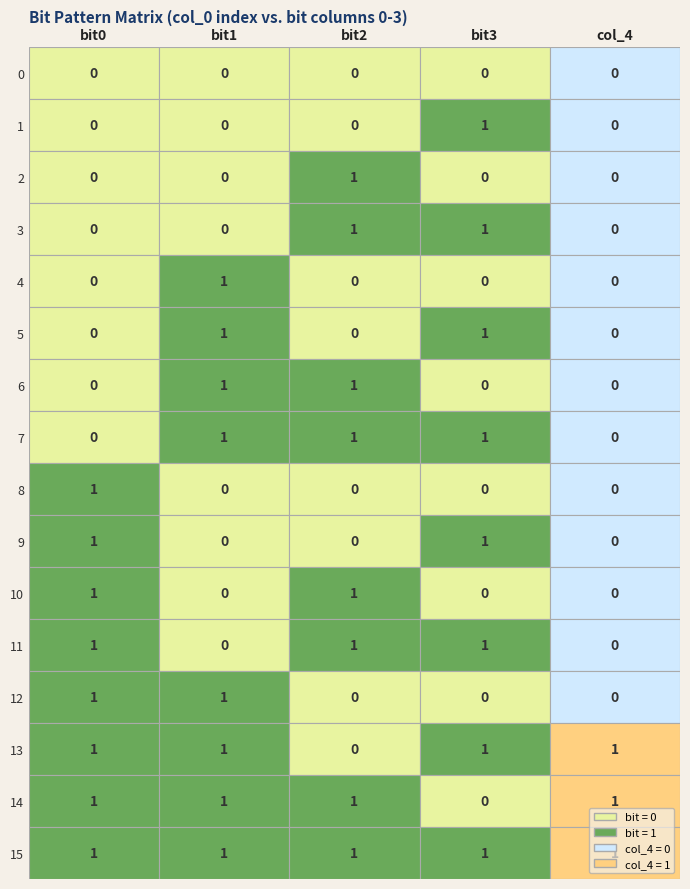

How many positive values does the 1 series have?

8